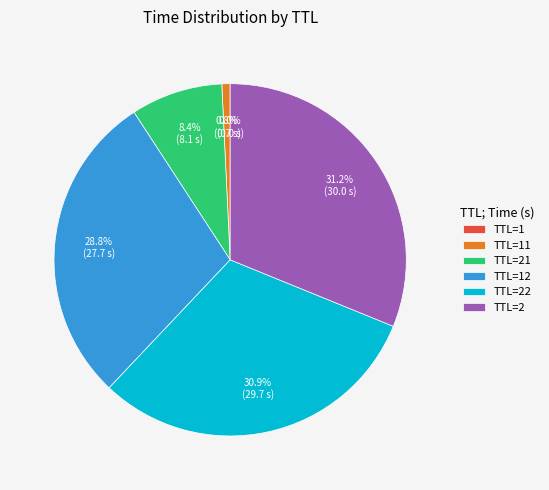

What portion of the pie excludes TTL=2?

68.8%